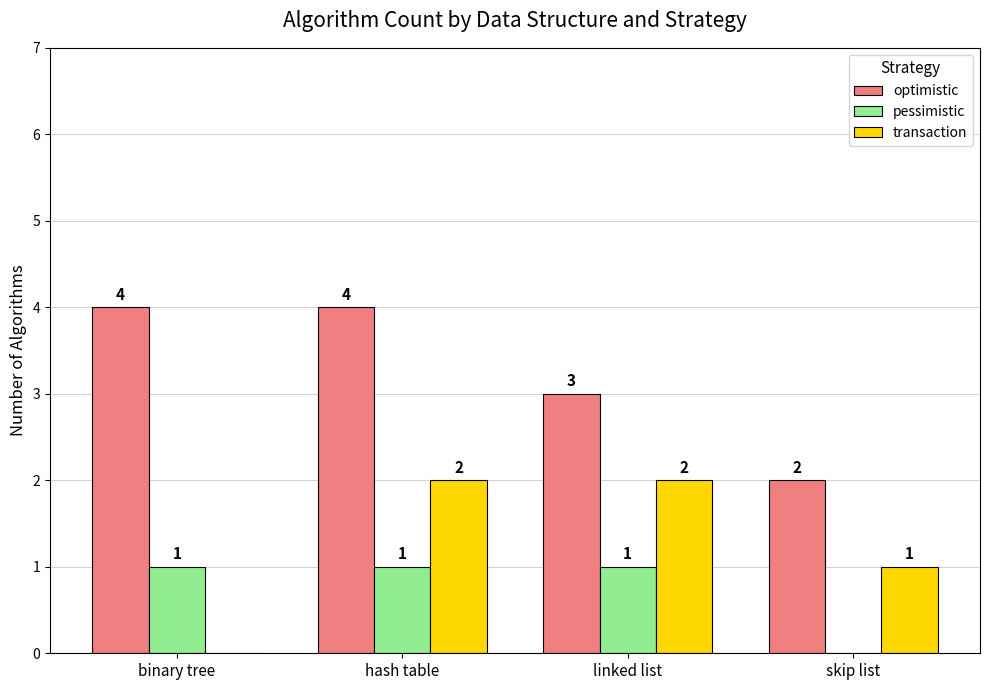

How many distinct data groups are displayed?

3